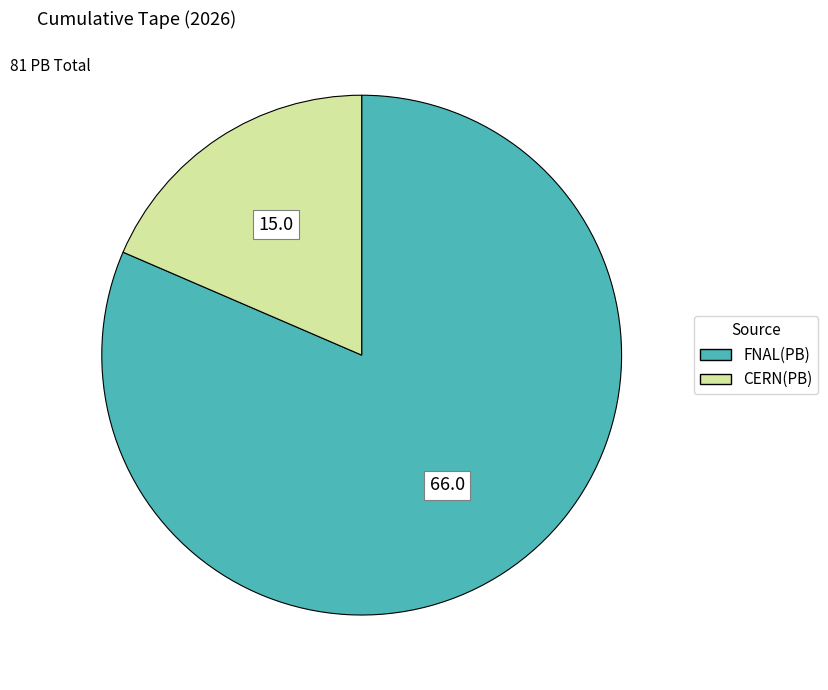

What is the smallest slice in the pie chart?

CERN(PB)